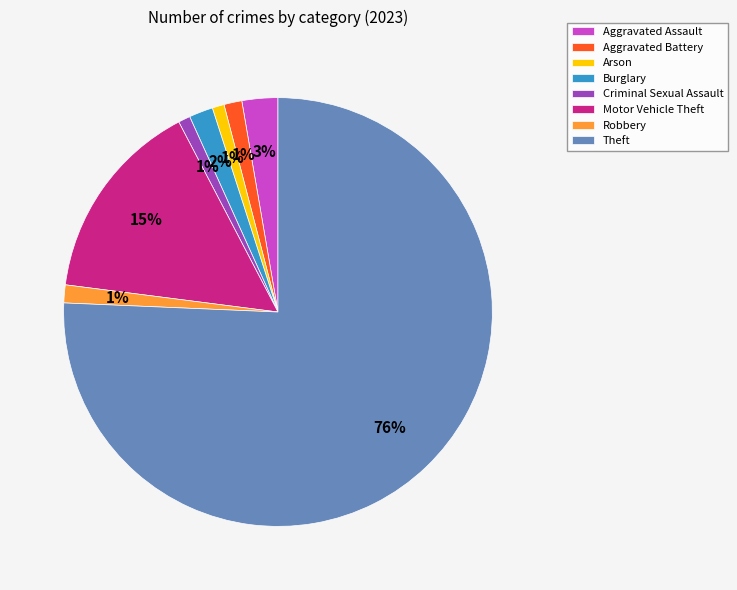

Does Aggravated Battery represent more than half of the total?

No